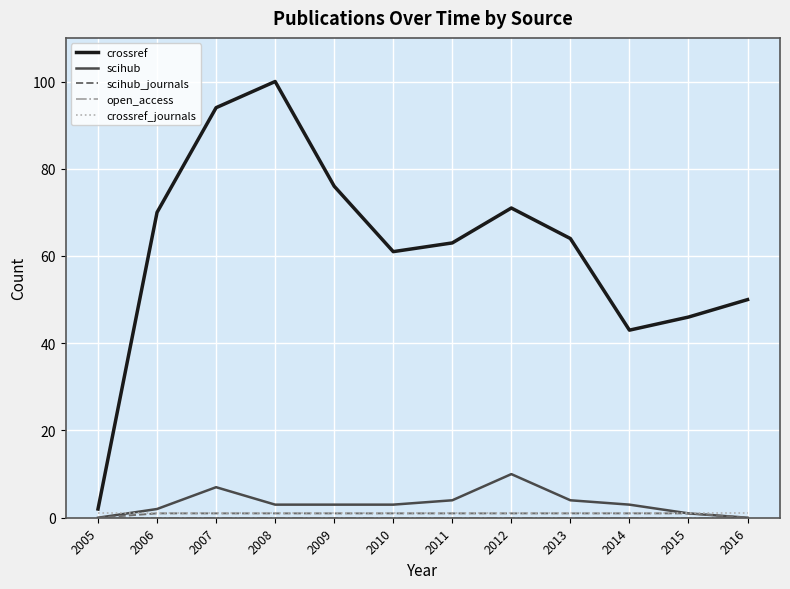

Which series has the largest range (max minus min)?

crossref